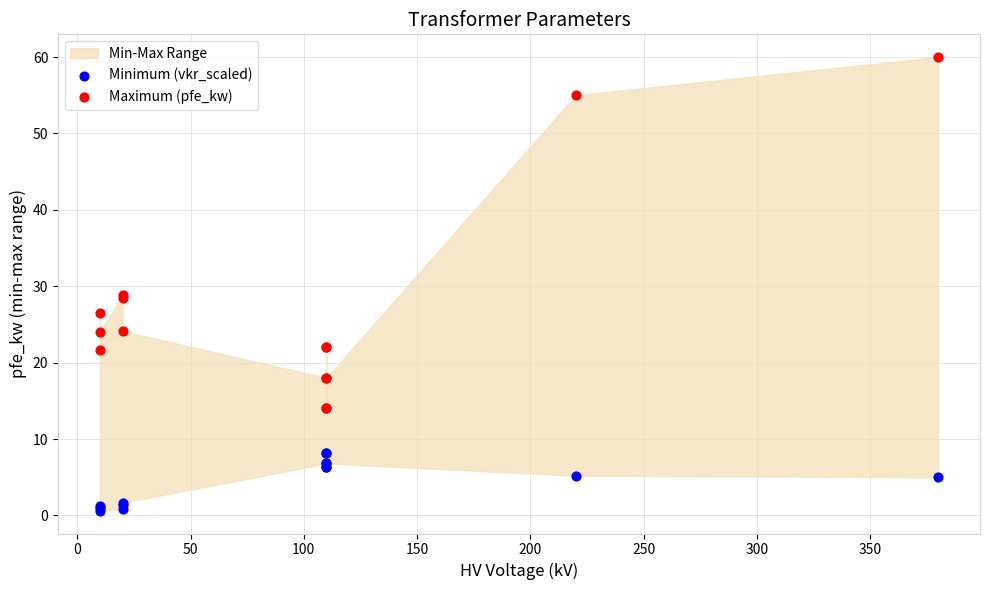

What is the X range (max minus min) for the scatter plot?

370.0